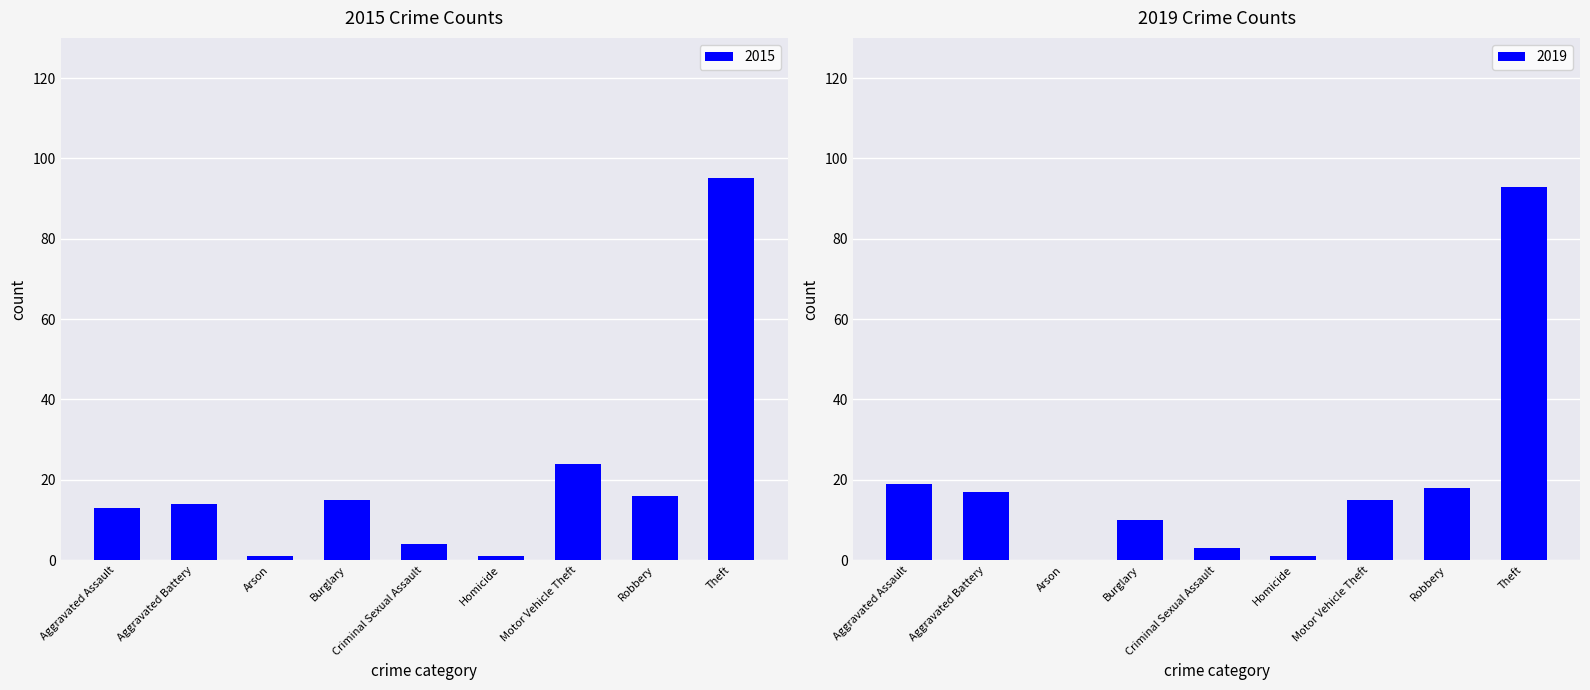

How many data points in 2019 are less than 15?

4